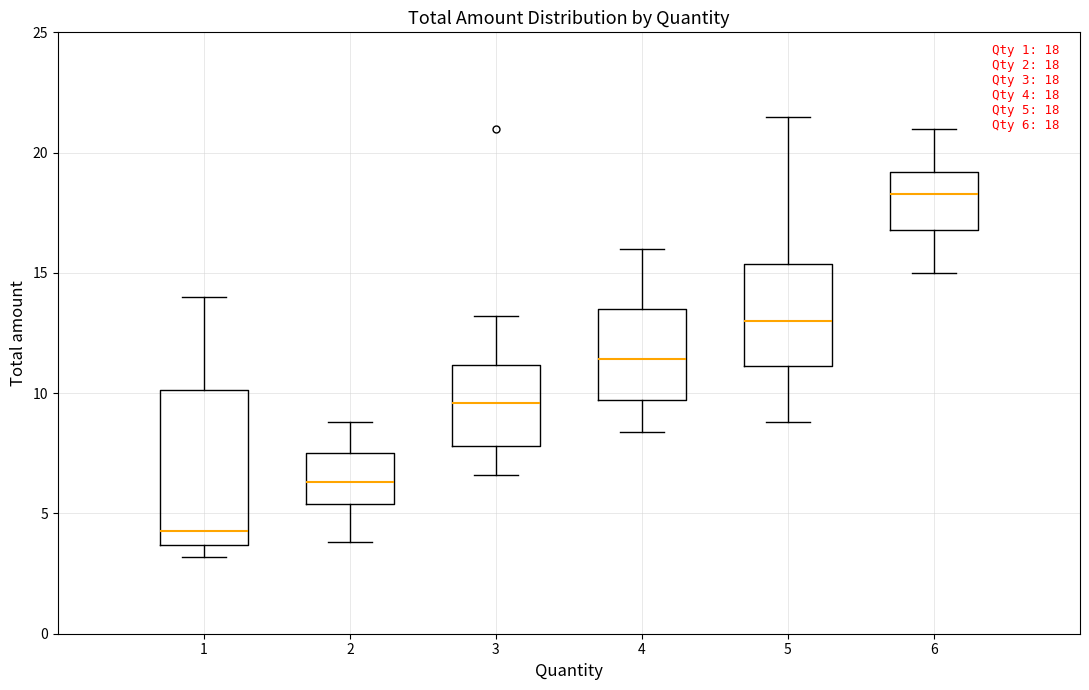

Which box is the tallest, from its lower edge to its upper edge?

1